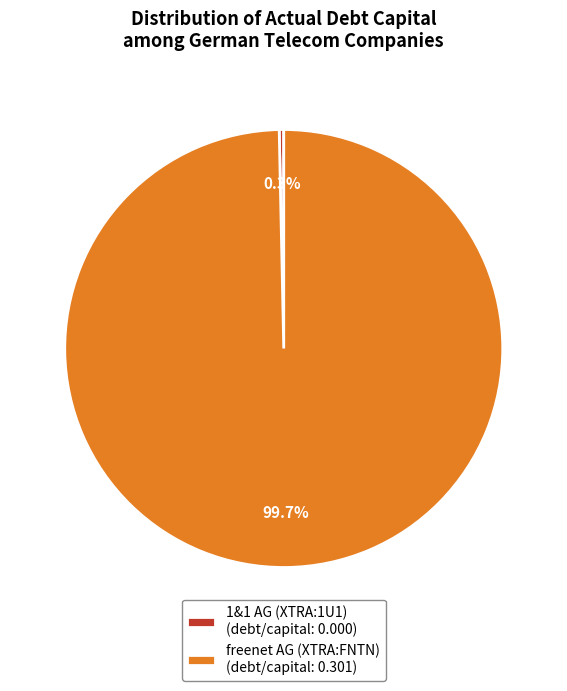

To the nearest percent, what is the difference between the freenet AG (XTRA:FNTN) and 1&1 AG (XTRA:1U1) slice percentages?

100%